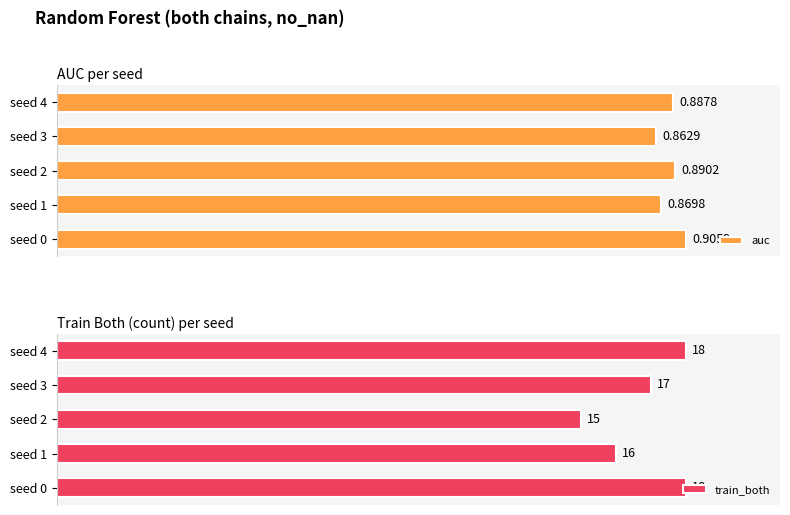

Is it true that auc equals 0.6 at 0?

False